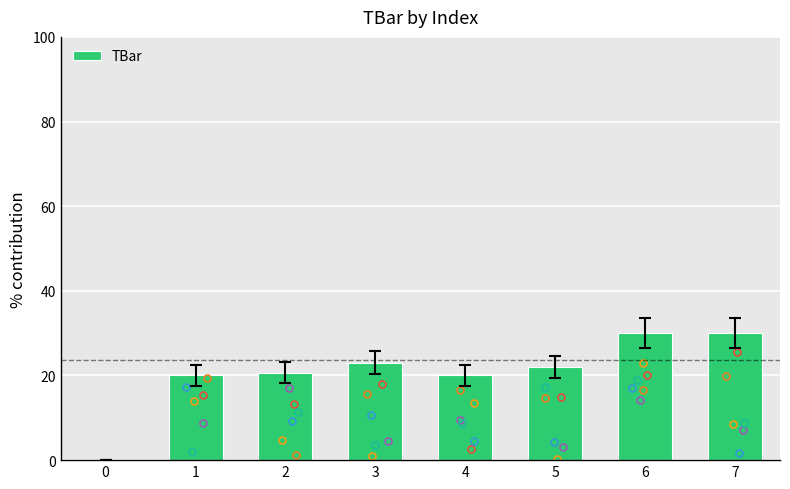

What is the sum of all values?

165.6